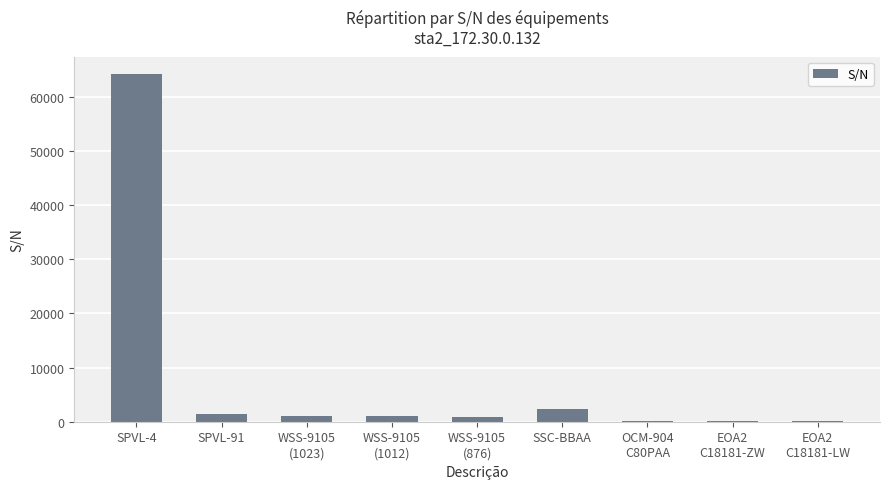

Which category has the highest value across all series?

SPVL-4